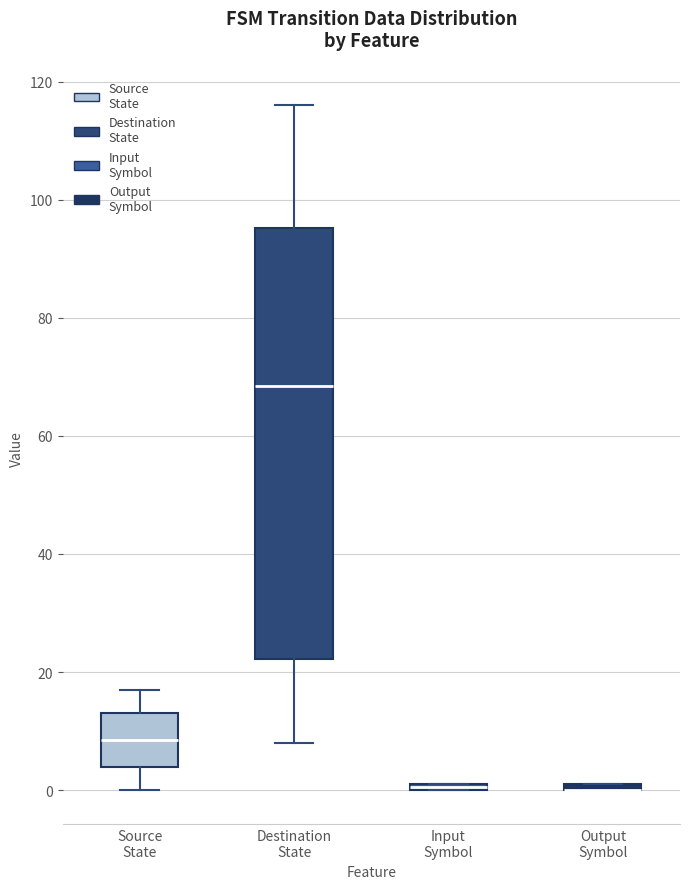

Comparing the boxes themselves (not the whiskers), which one is the tallest?

Destination State